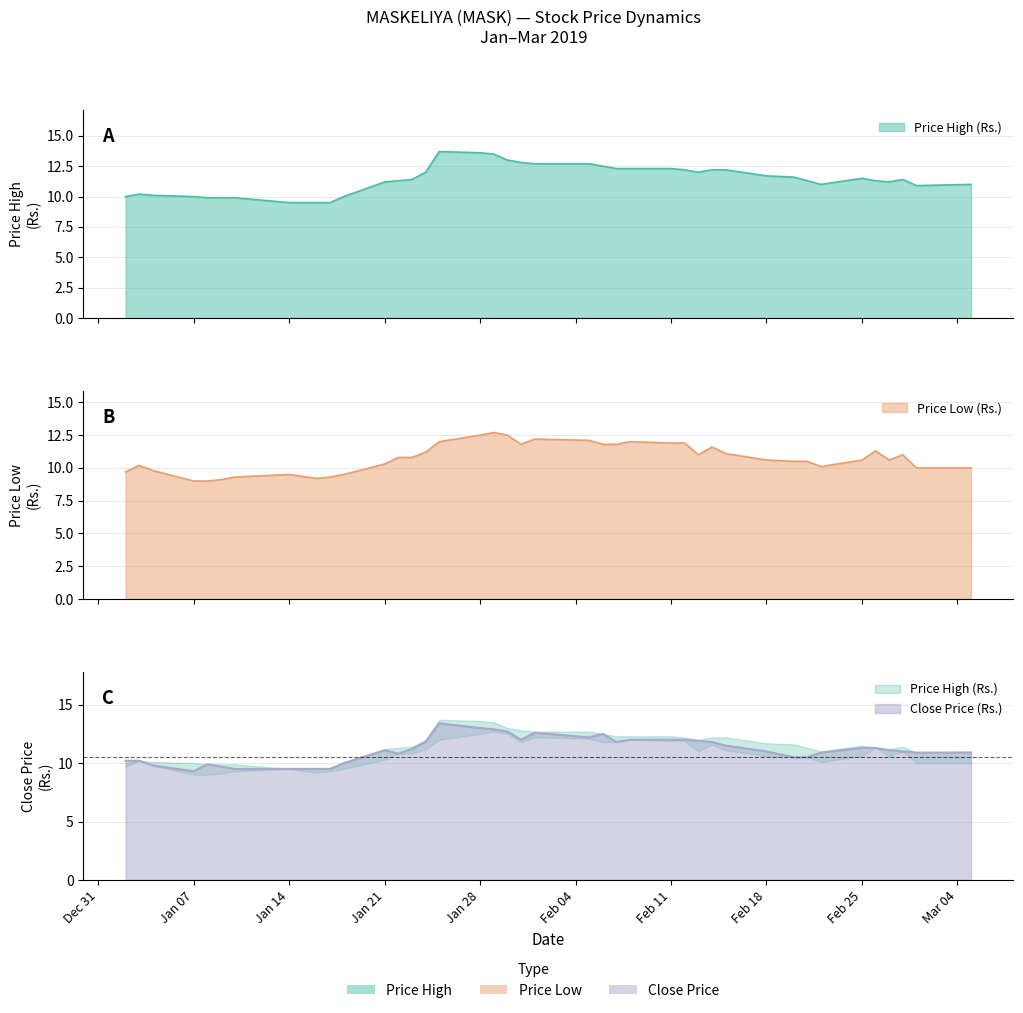

At how many categories does at least one series exceed 10?

32